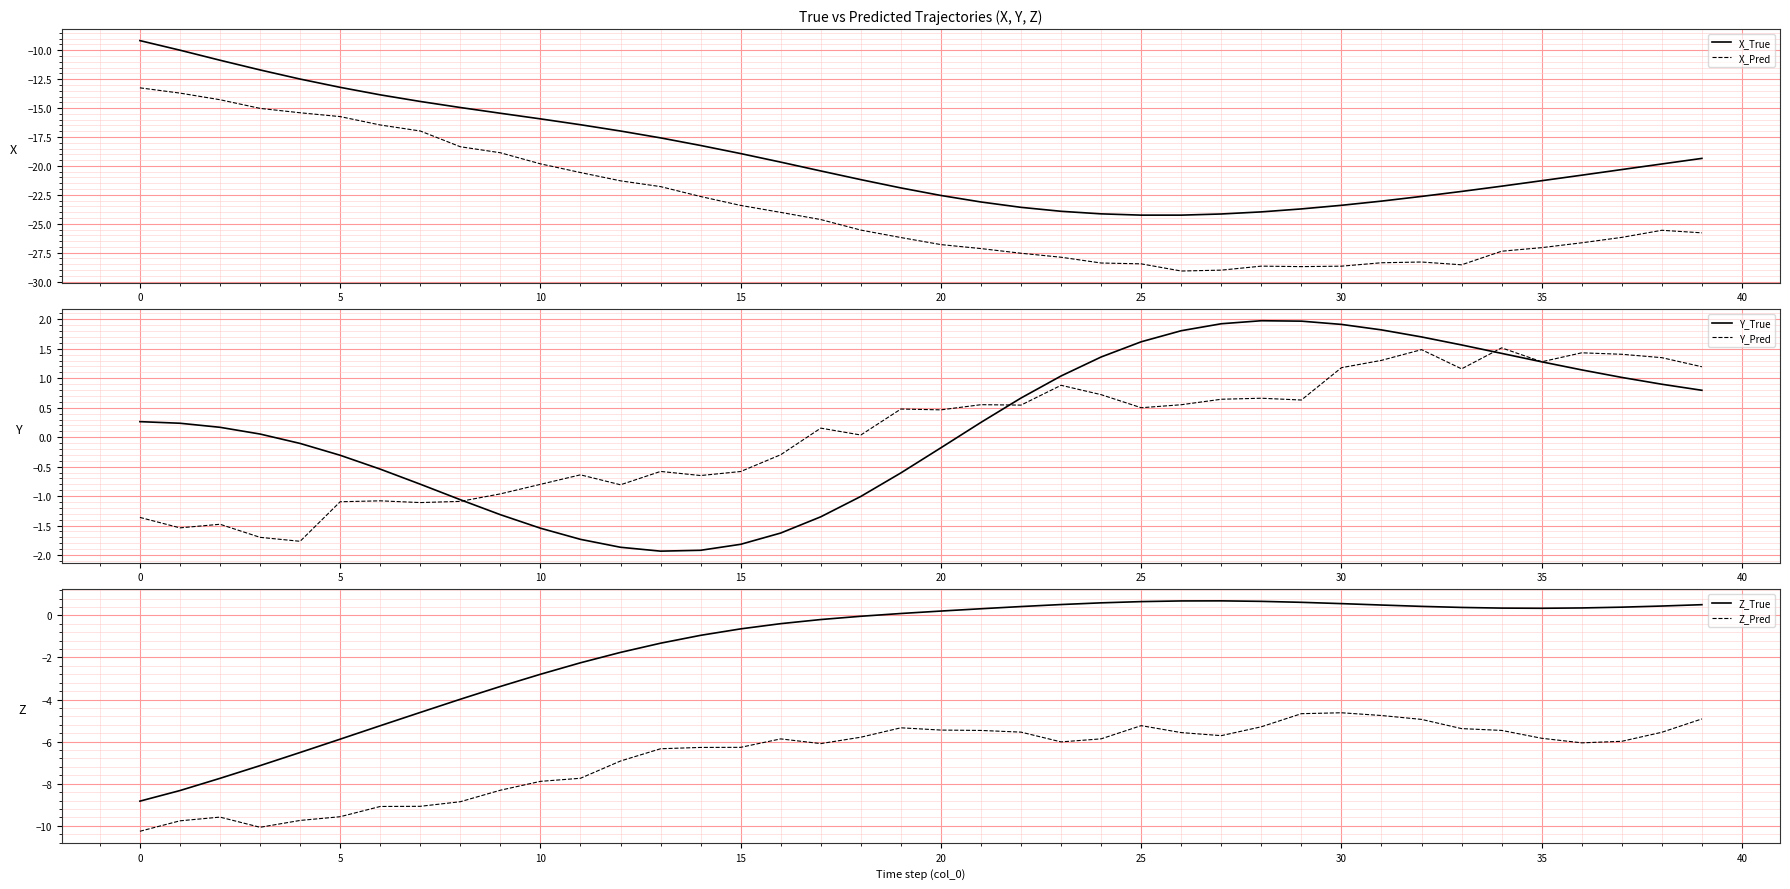

How many interior local valleys does the X_Pred series have?

3